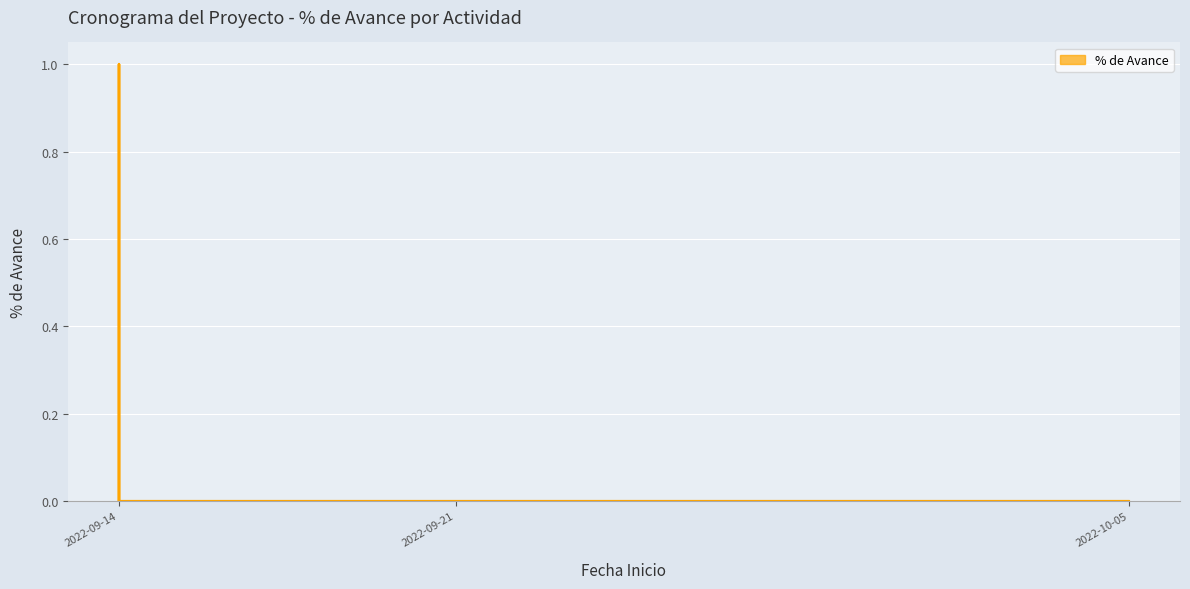

At which category does the chart reach its peak across all series?

2022-09-14